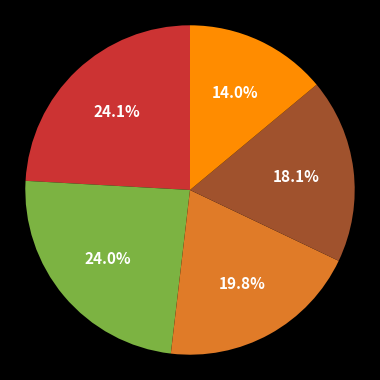

Does any single category account for the majority?

No